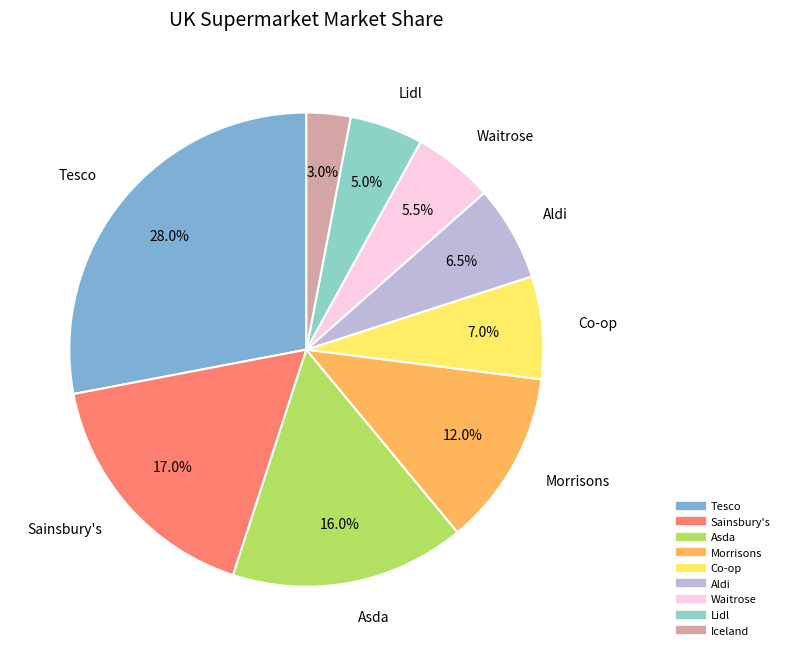

The Aldi slice represents 6% of the pie. True or false?

True